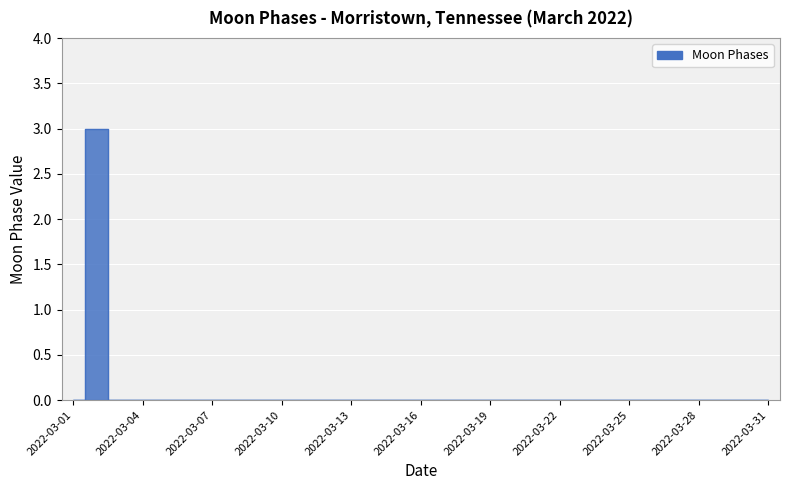

Reading left to right, extract all data points from this chart.

2022-03-01=0	2022-03-02=3	2022-03-03=0	2022-03-04=0	2022-03-05=0	2022-03-06=0	2022-03-07=0	2022-03-08=0	2022-03-09=0	2022-03-10=0	2022-03-11=0	2022-03-12=0	2022-03-13=0	2022-03-14=0	2022-03-15=0	2022-03-16=0	2022-03-17=0	2022-03-18=0	2022-03-19=0	2022-03-20=0	2022-03-21=0	2022-03-22=0	2022-03-23=0	2022-03-24=0	2022-03-25=0	2022-03-26=0	2022-03-27=0	2022-03-28=0	2022-03-29=0	2022-03-30=0	2022-03-31=0